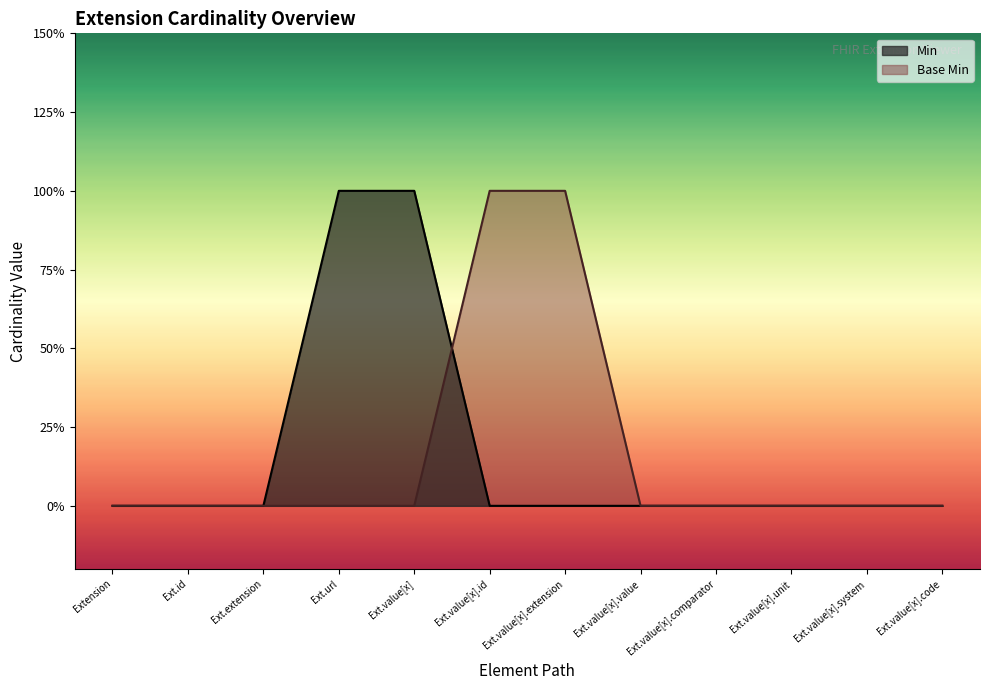

What is the difference between the Base Min values at Ext.value[x].unit and Ext.value[x].extension?

1